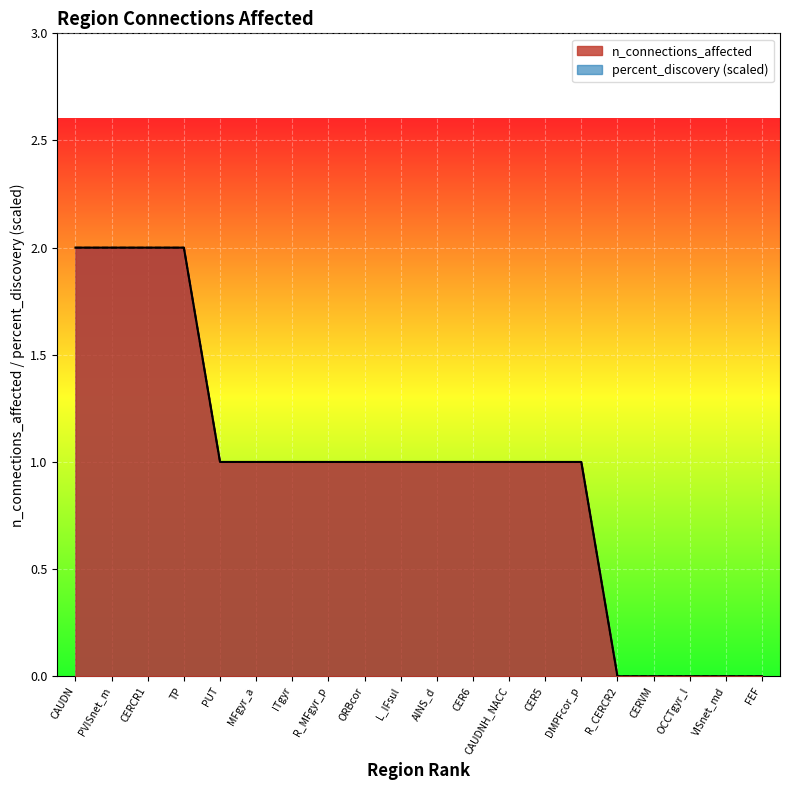

Between ITgyr and CER5, which series saw the biggest shift?

n_connections_affected